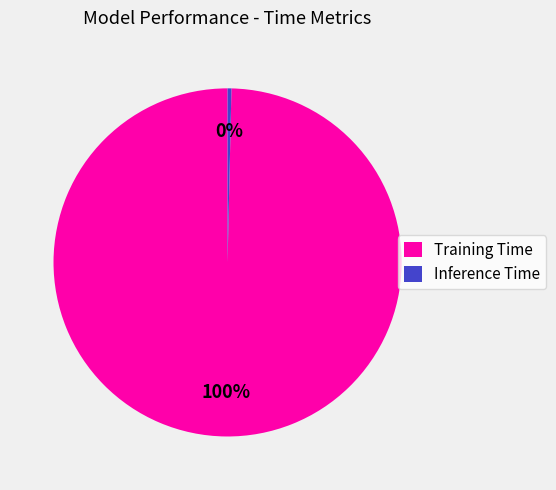

To the nearest percent, what is the average slice percentage?

50%